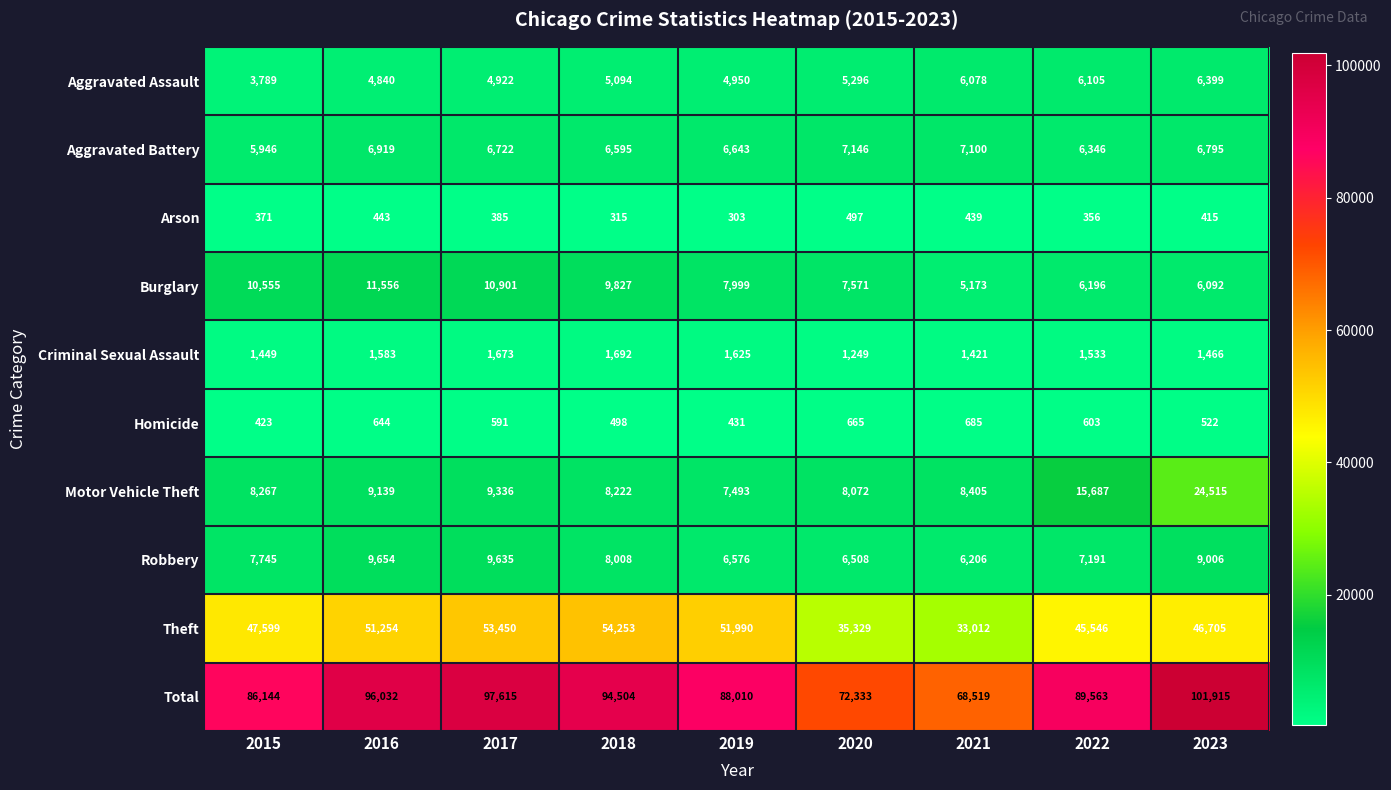

What is the total value across all series at 2018?

189008